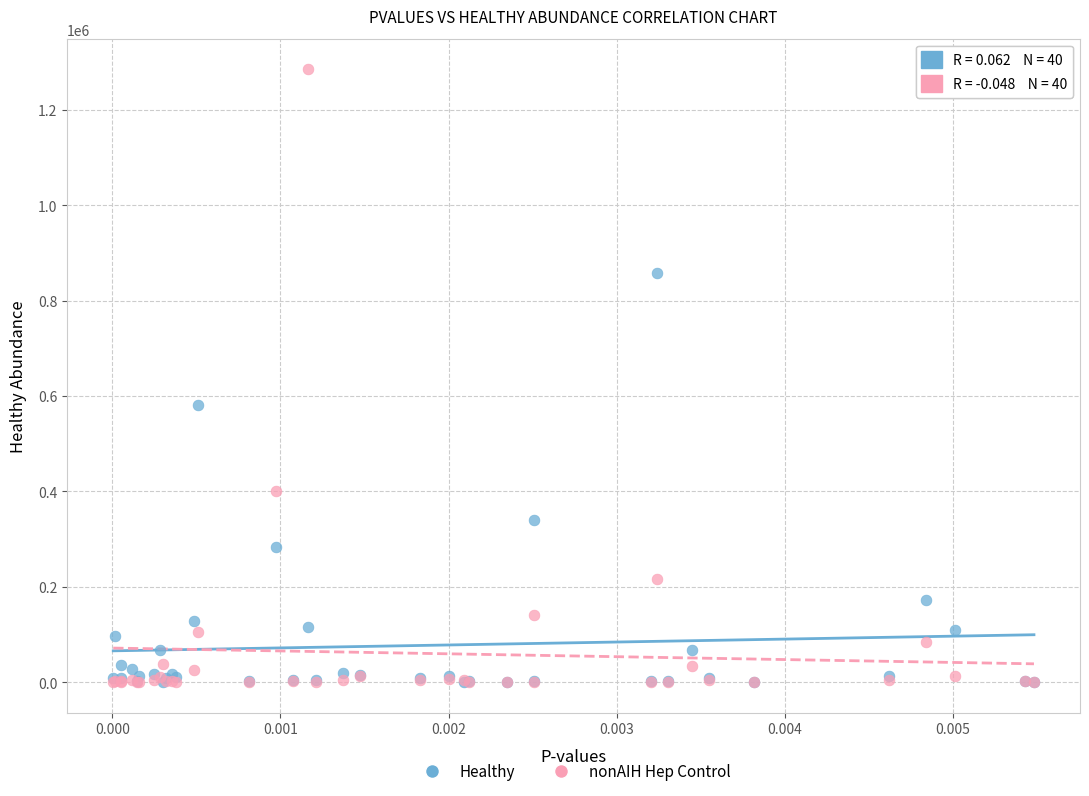

Which series reaches the maximum Y coordinate?

nonAIH Hep Control